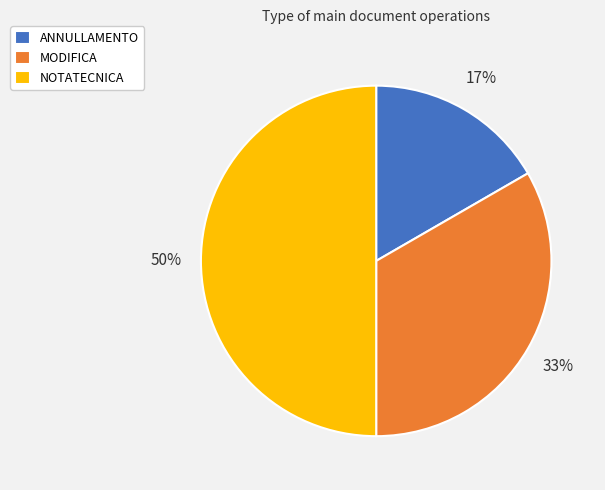

Is the sum of MODIFICA and NOTATECNICA greater than half?

Yes